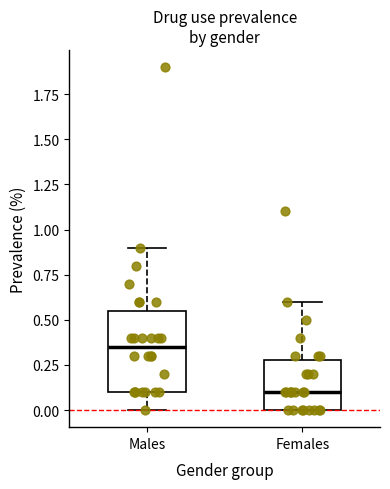

Where is the upper edge of the box for Females on the y-axis? The values are not printed on the chart, so give them approximately, as read against the axis.

0.30